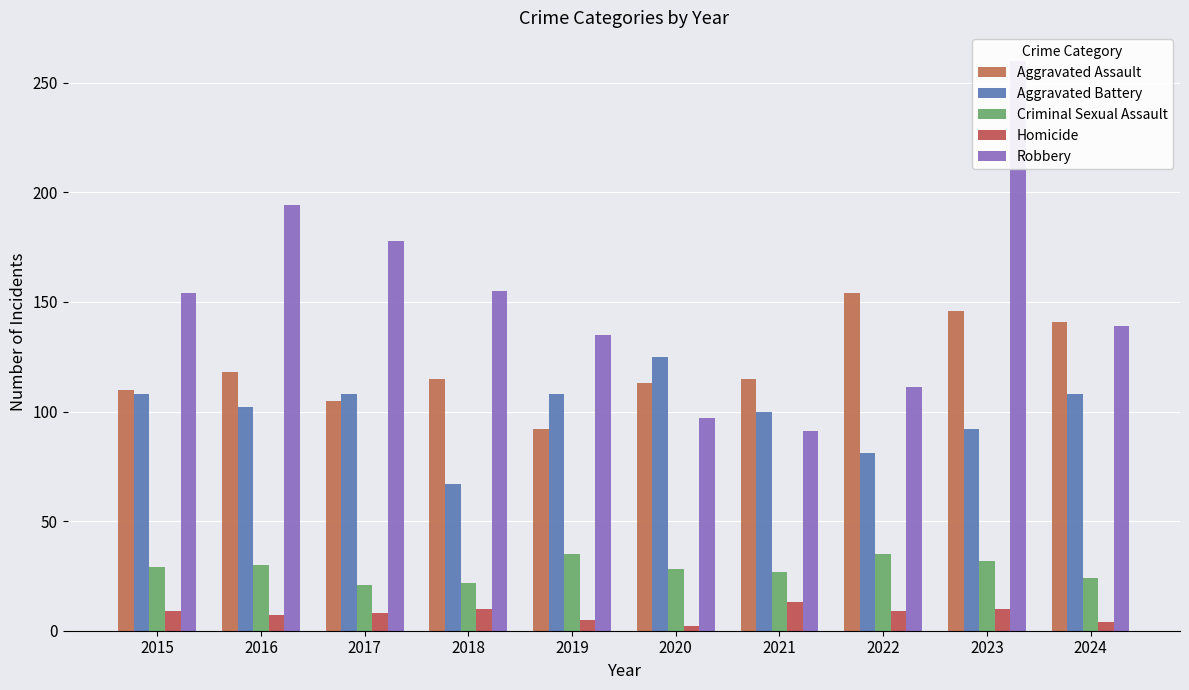

Which series has the largest range (max minus min)?

Robbery